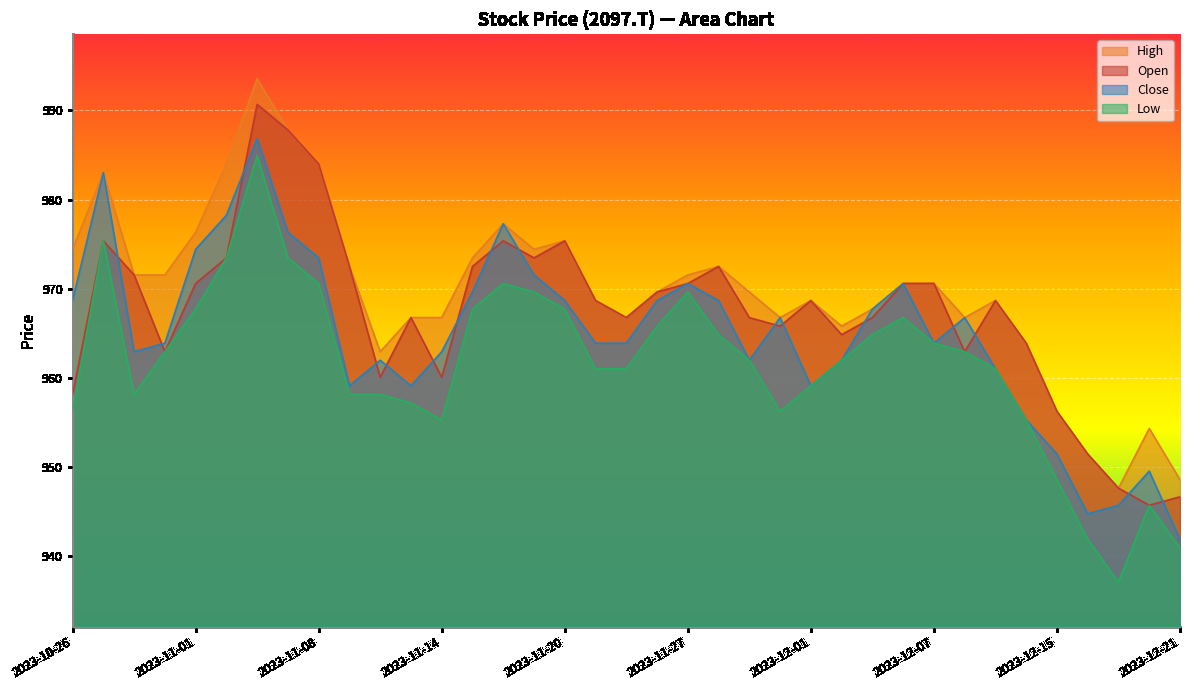

How many values in the Open series exceed 968?

20